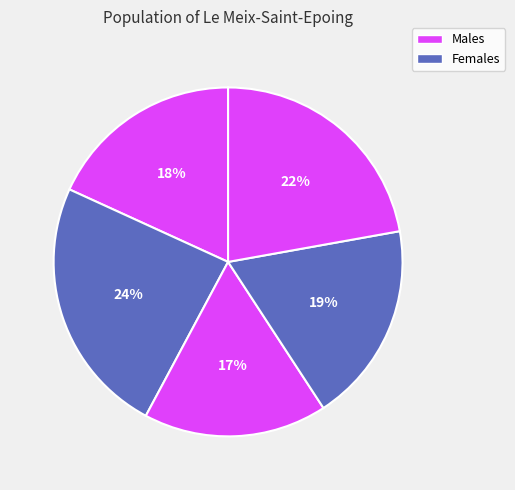

Count the number of slices in the pie.

5